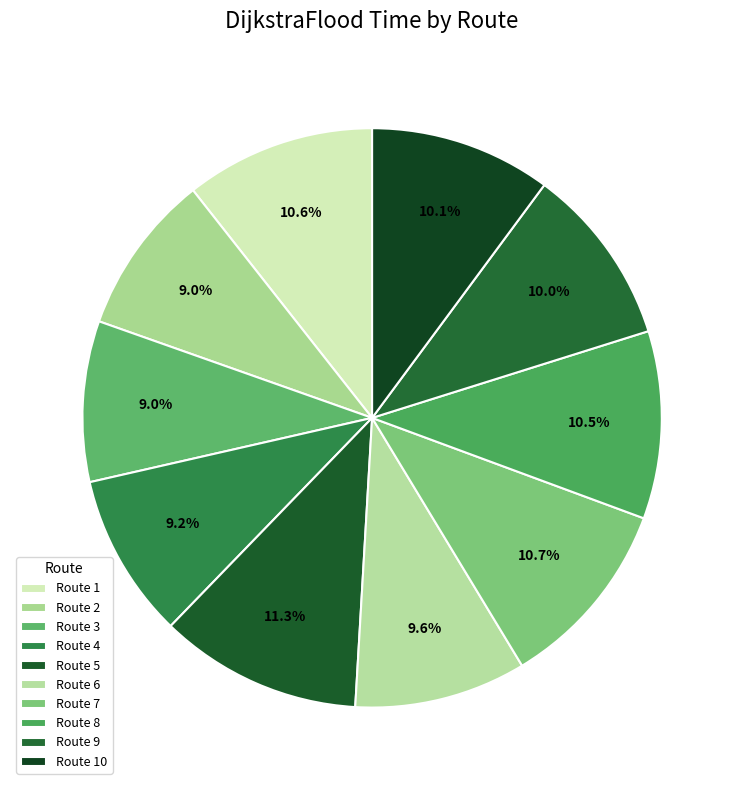

How much of the chart is everything except Route 3?

91.0%